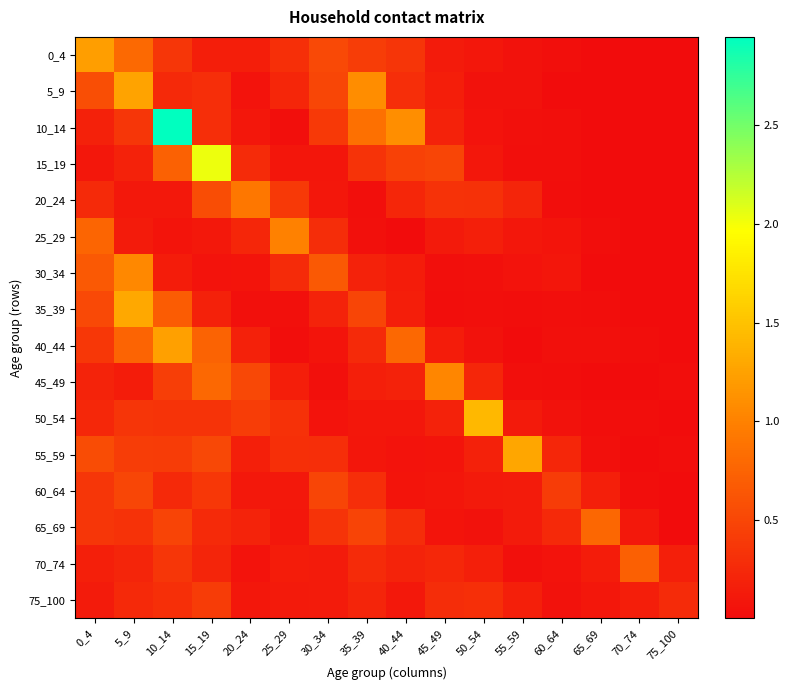

Rank the series at 35_39 from lowest to highest value.

20_24, 25_29, 55_59, 50_54, 45_49, 30_34, 75_100, 40_44, 70_74, 60_64, 15_19, 0_4, 65_69, 35_39, 10_14, 5_9